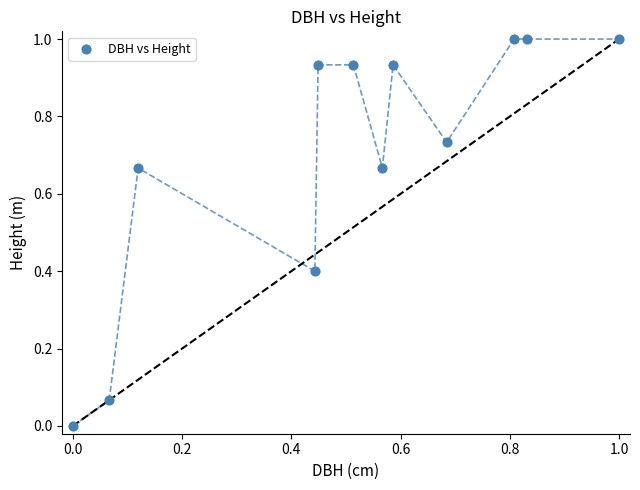

What is the range of X values (max minus min)?

1.0